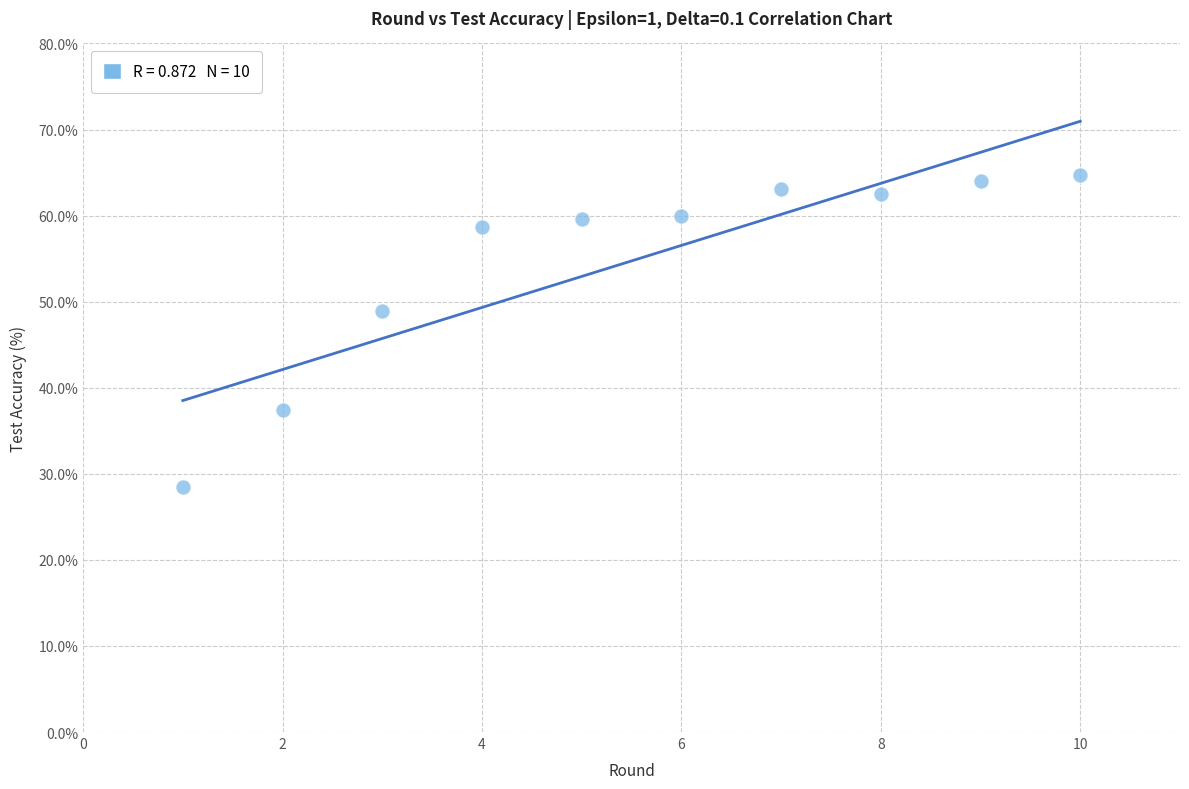

What is the range of X values (max minus min)?

9.0